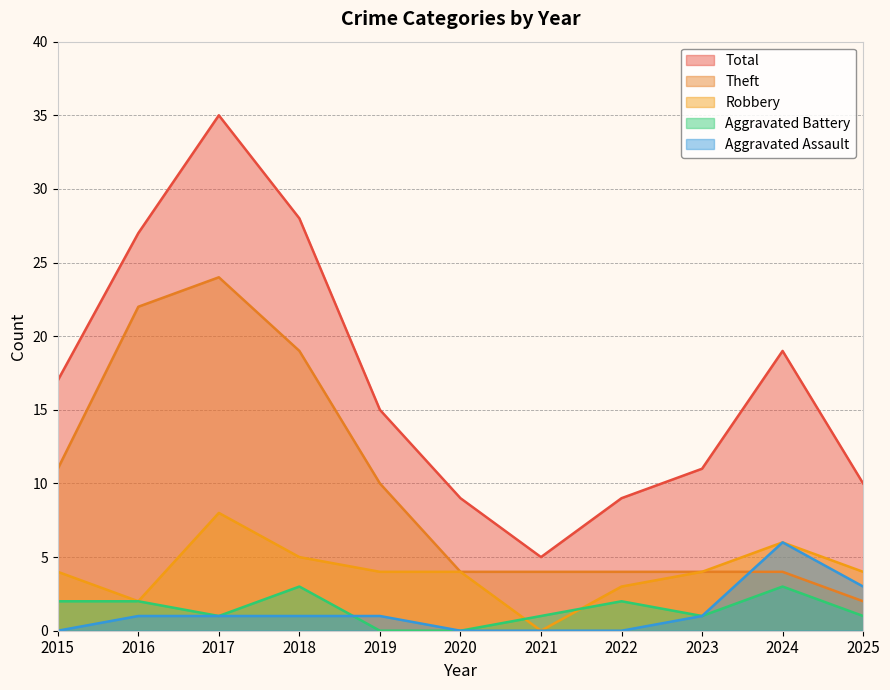

What is the total value across all series at 2018?

56